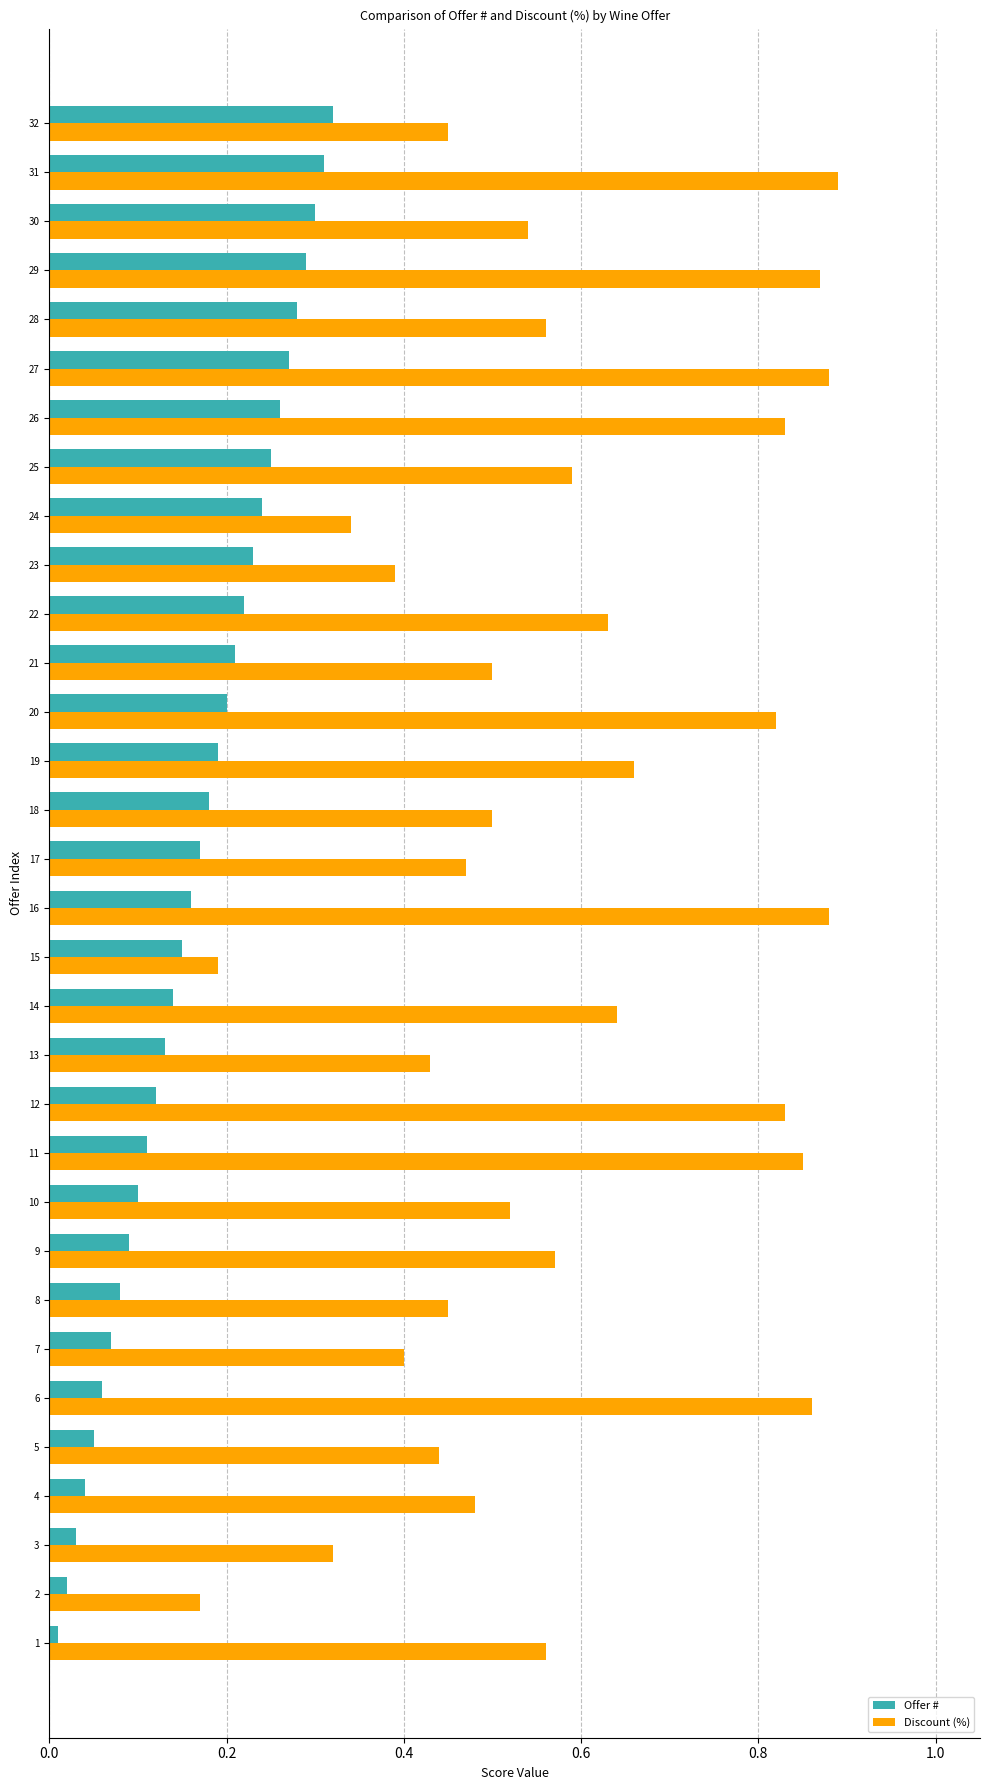

Which series has the widest spread of values?

Discount (%)